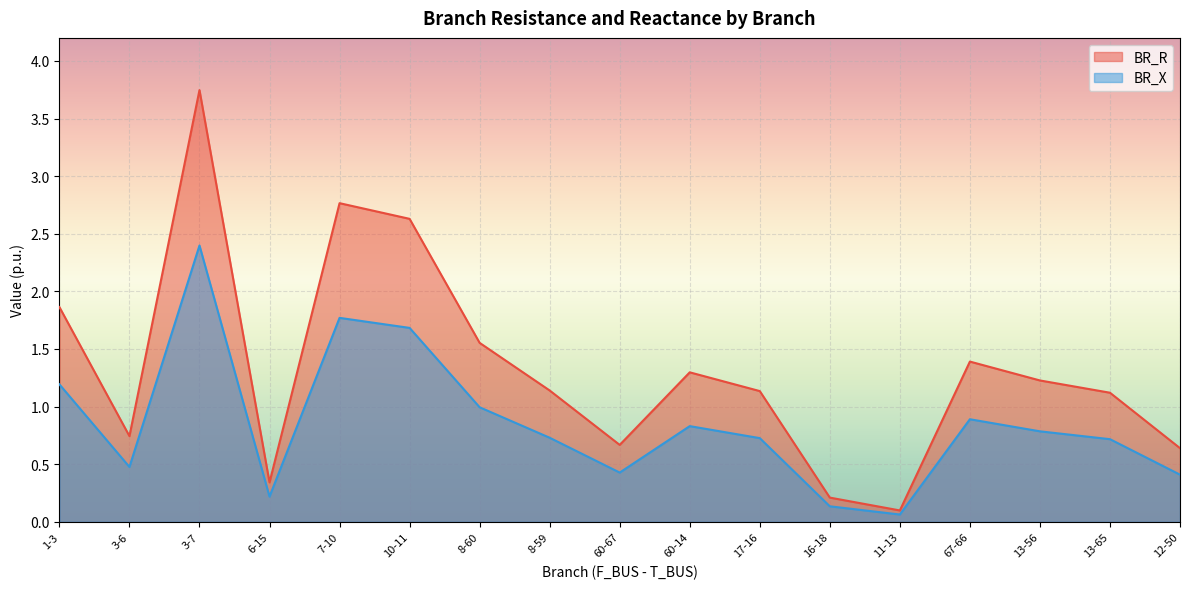

Reading left to right, what are all the values shown in this chart?

BR_R: 1.9	0.7	3.7	0.3	2.8	2.6	1.6	1.1	0.7	1.3	1.1	0.2	0.1	1.4	1.2	1.1	0.6
BR_X: 1.2	0.5	2.4	0.2	1.8	1.7	1.0	0.7	0.4	0.8	0.7	0.1	0.1	0.9	0.8	0.7	0.4